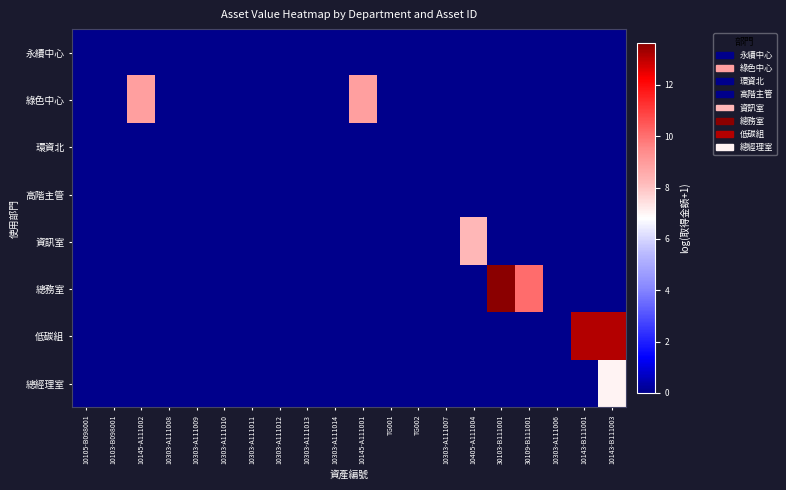

Rank the series by their maximum value, from lowest to highest.

永續中心, 環資北, 高階主管, 總經理室, 資訊室, 綠色中心, 低碳組, 總務室